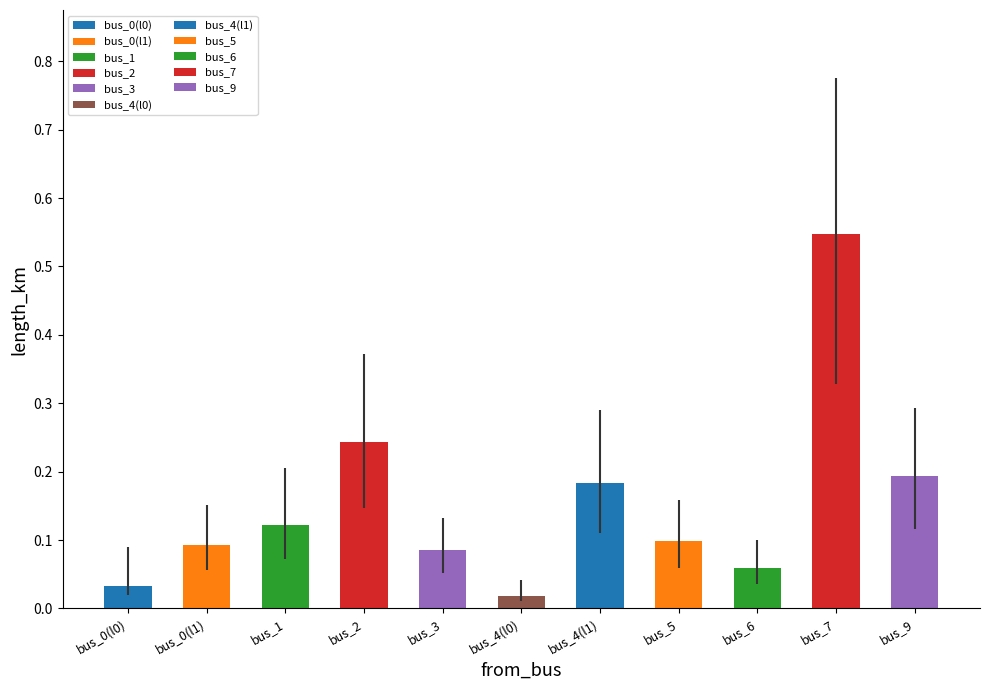

Are the bars horizontal?

No